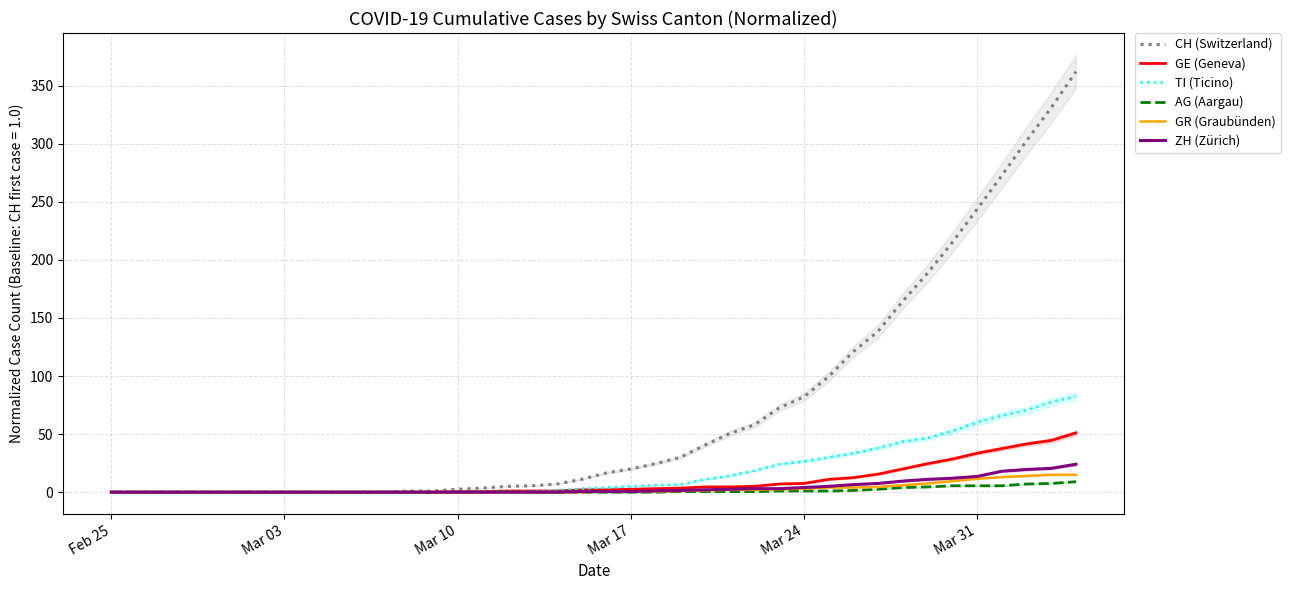

How many lines are shown in the chart?

6